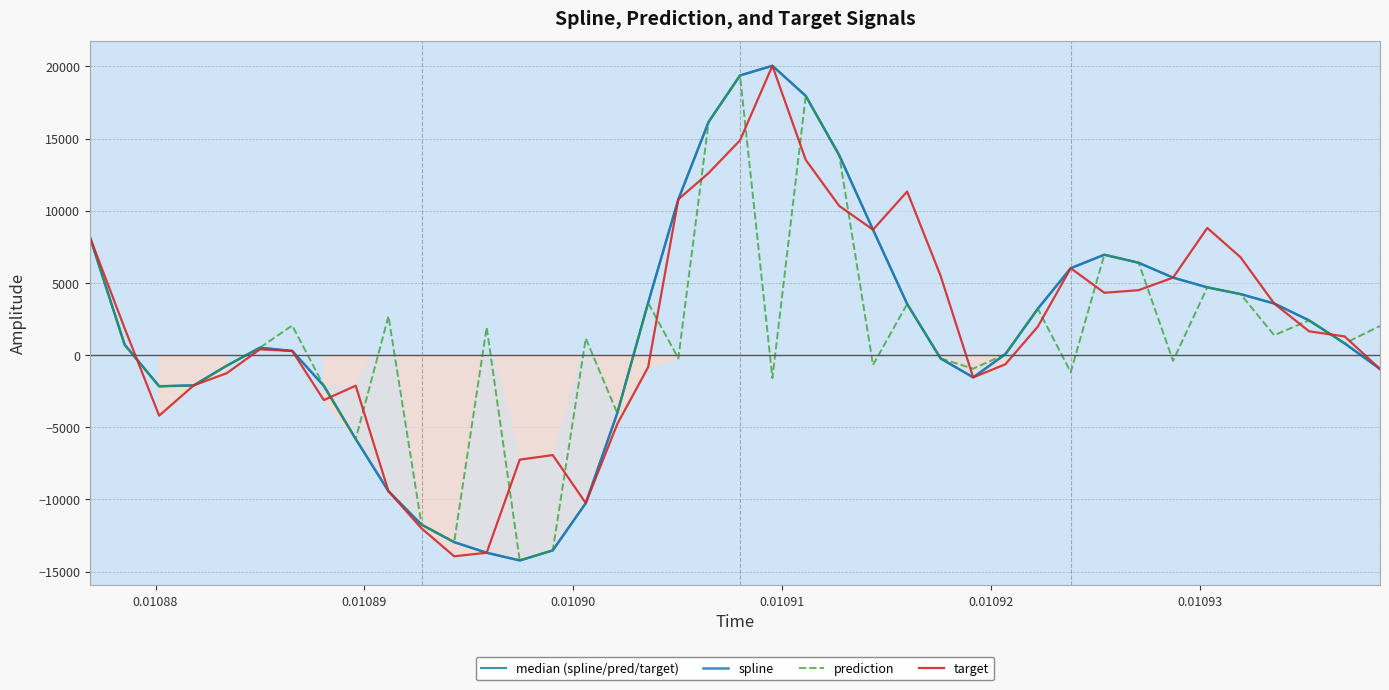

How many data points does each series have?

40